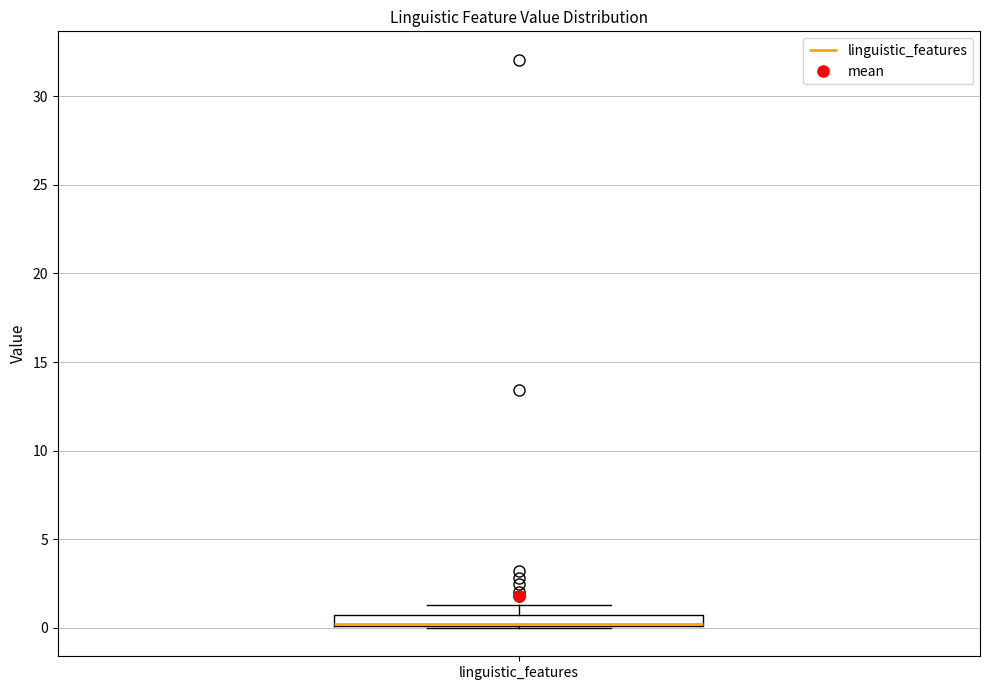

Where does the upper whisker of the box for linguistic_features end on the y-axis? The values are not printed on the chart, so give them approximately, as read against the axis.

1.5